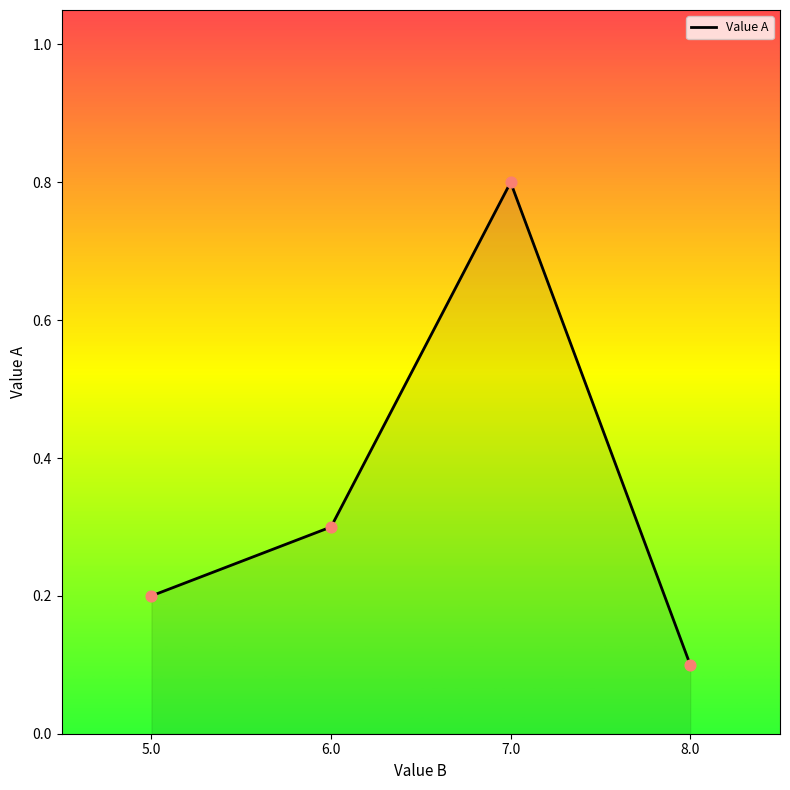

What is the change in value from 5.0 to 7.0?

+0.6